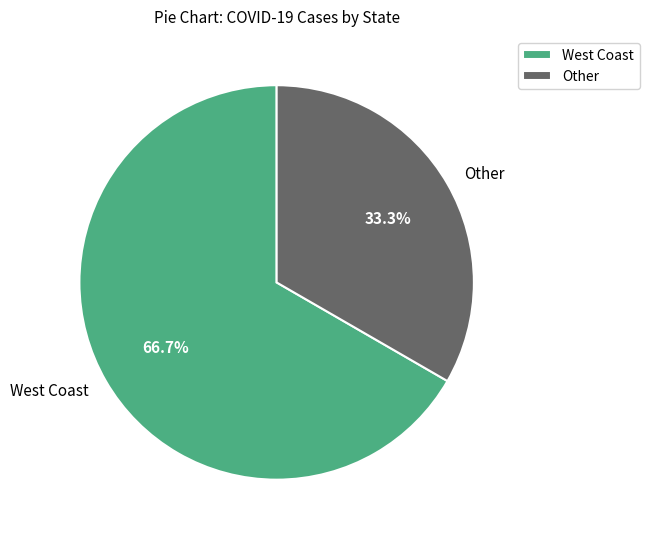

How many segments does this pie chart have?

2